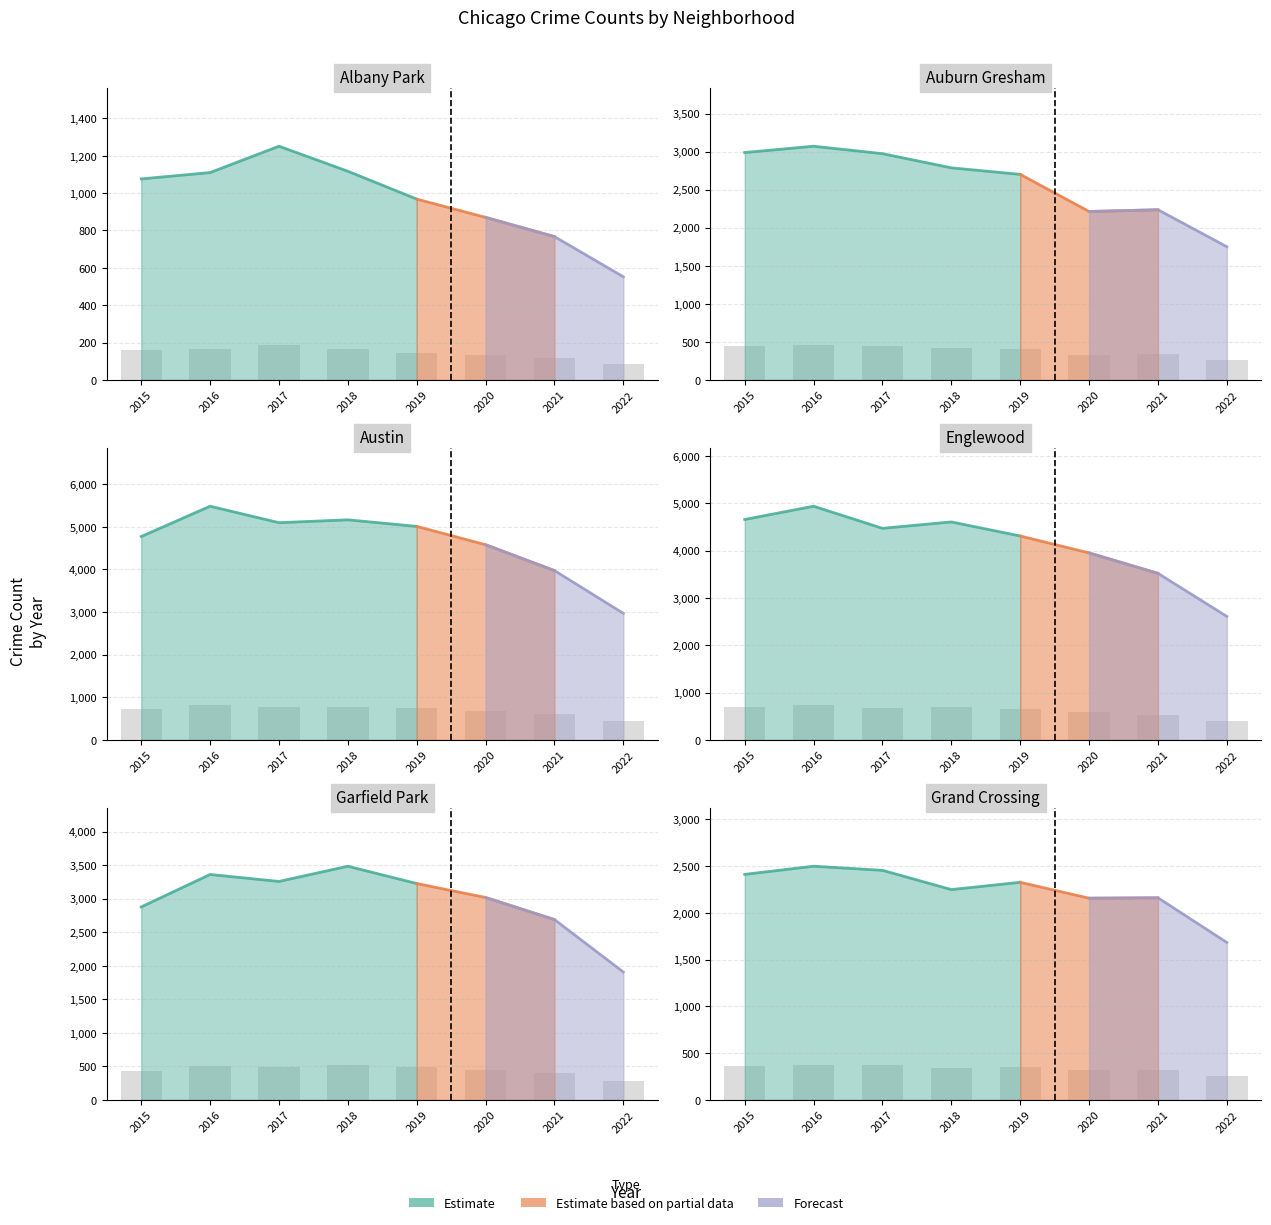

Which series has the widest spread of values?

Austin